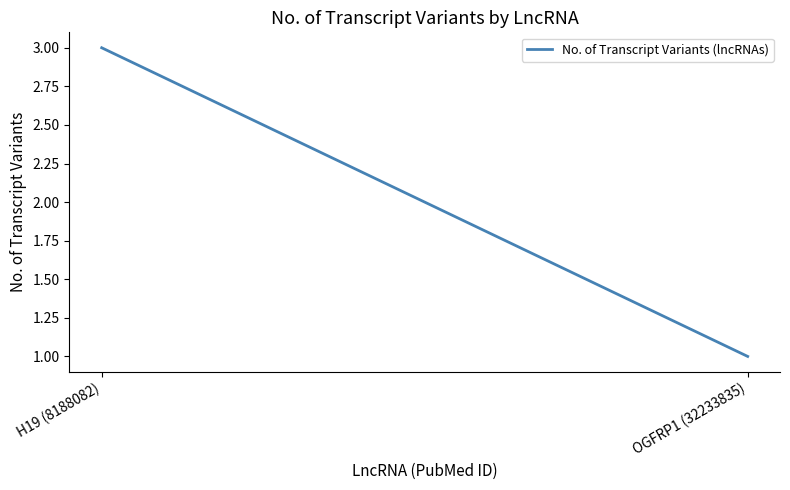

What is the sum of all values?

4